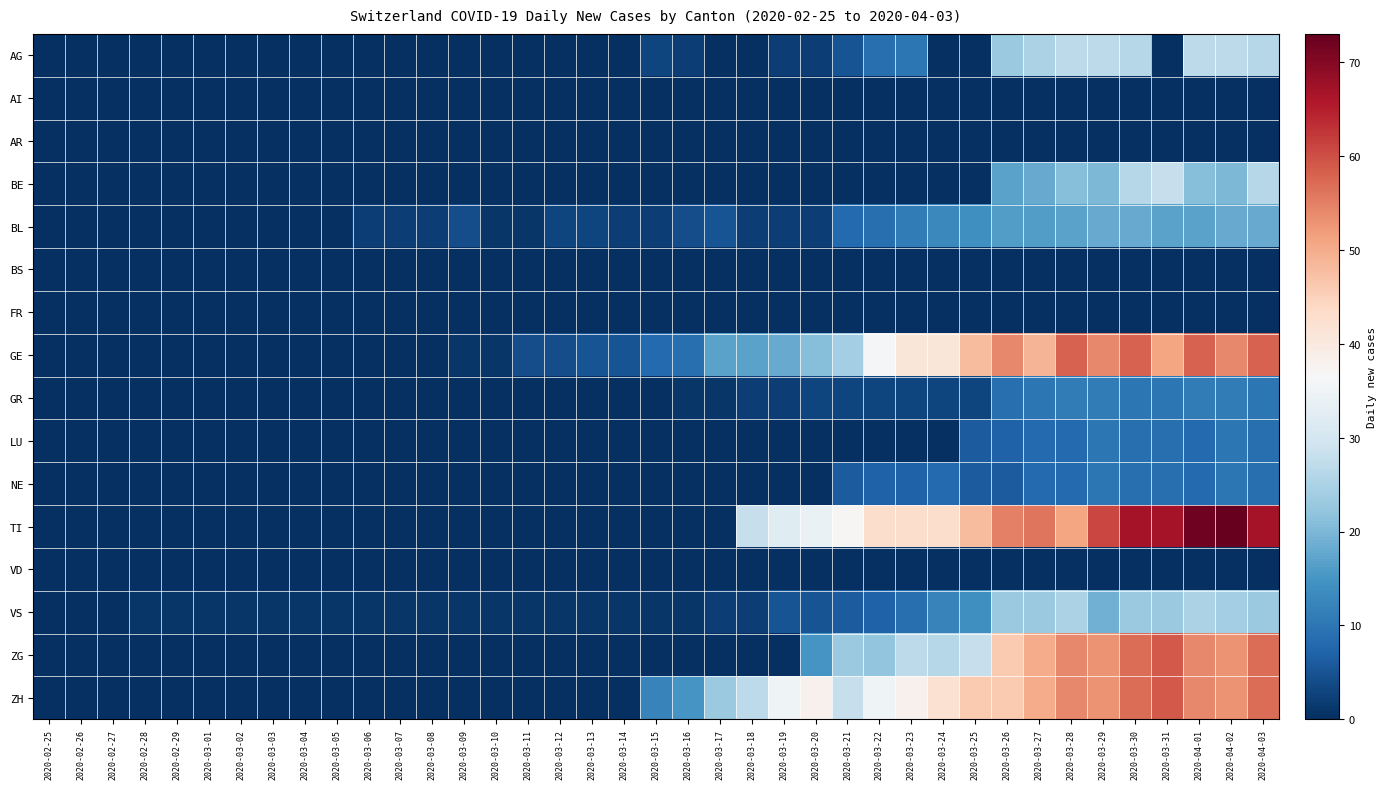

Which series has the largest range (max minus min)?

TI